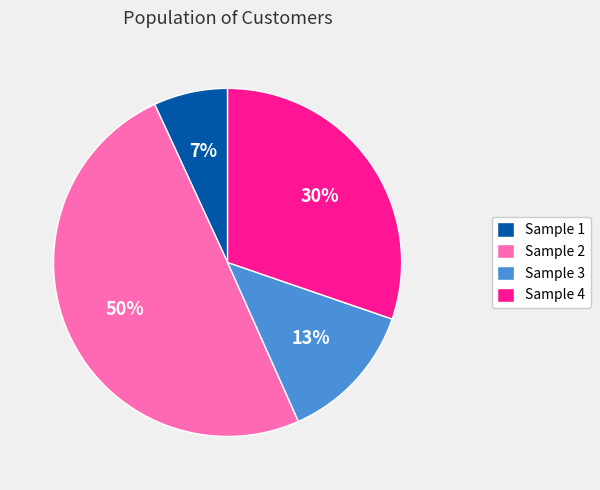

To the nearest percent, what percentage of the pie is Sample 1?

7%